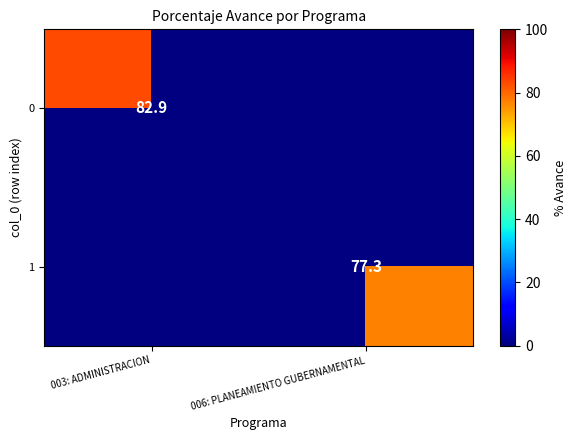

How many series are shown in this chart?

2